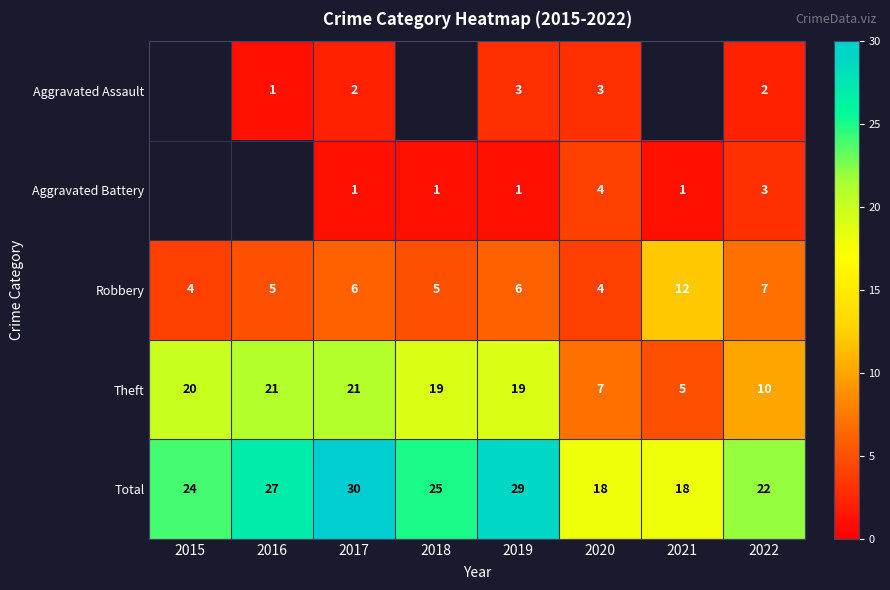

Is it true that Total equals 27 at 2016?

True